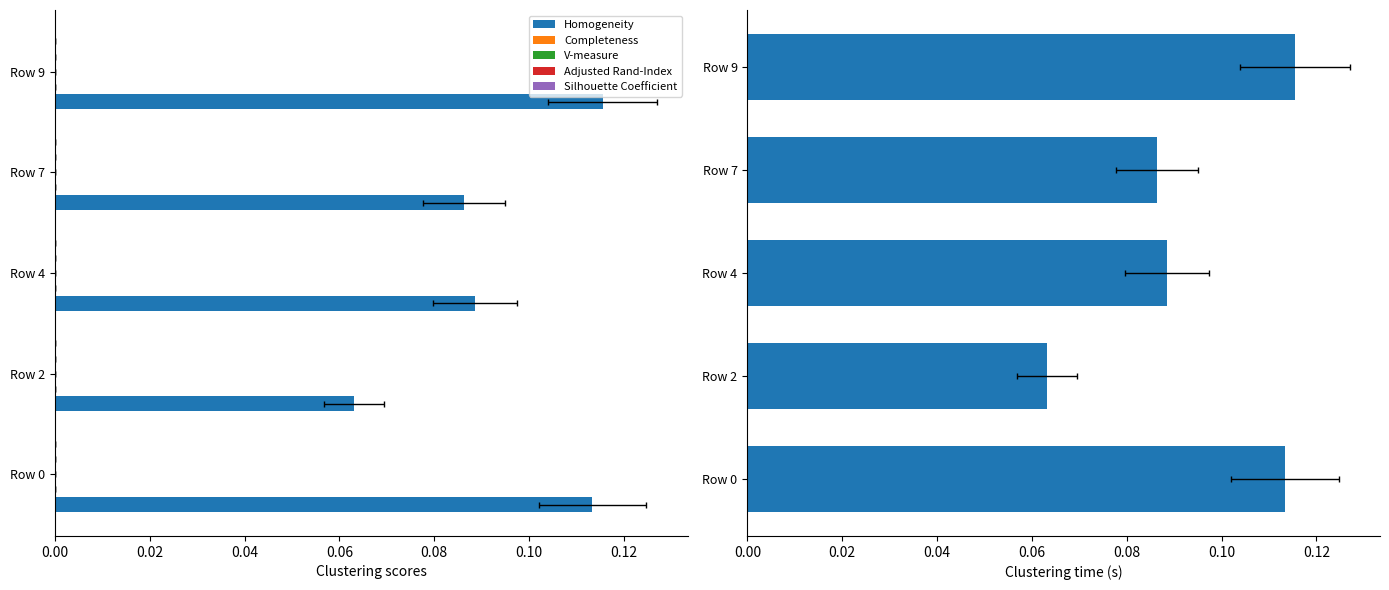

What is the minimum value shown in the chart?

0.1